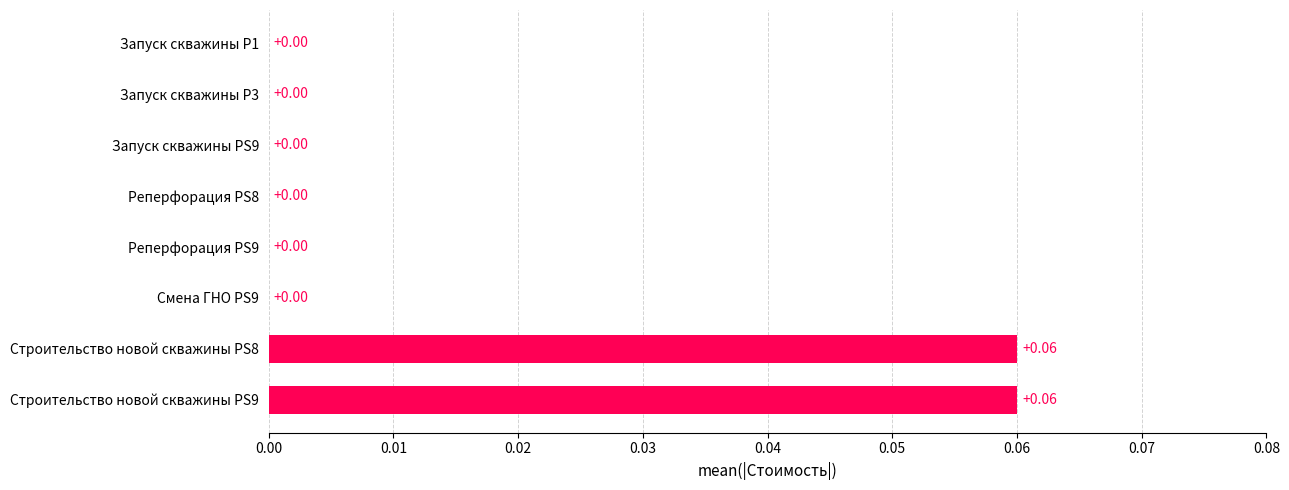

Between Строительство новой скважины PS9 and Реперфорация PS9, which is larger?

Строительство новой скважины PS9